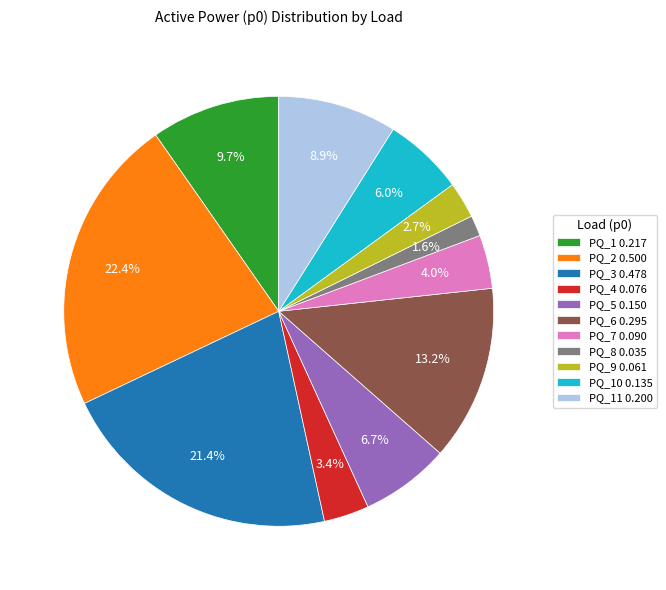

Which category has the smallest portion of the pie?

PQ_8 0.035